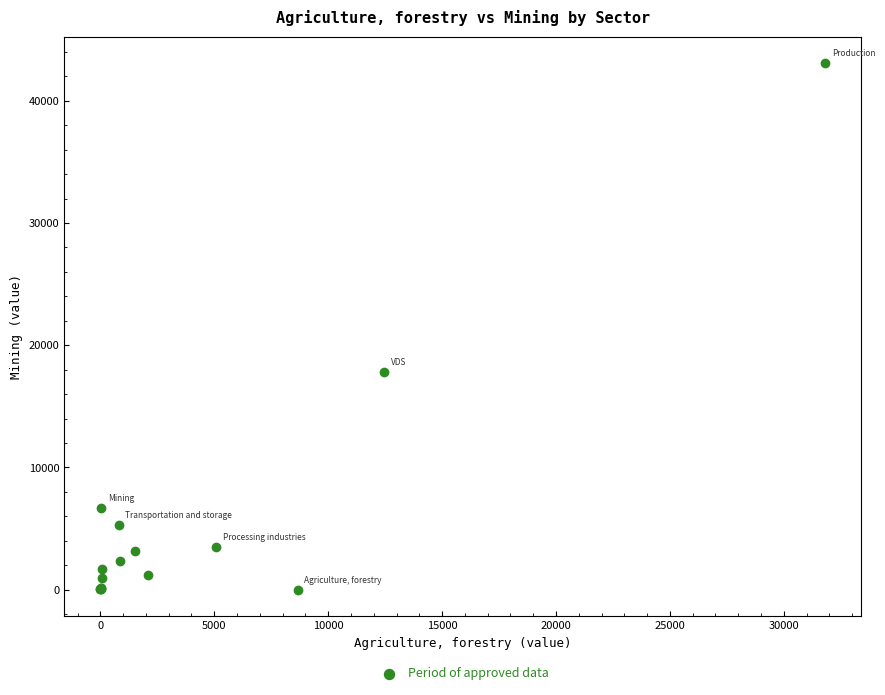

What Y value in the scatter plot is closest to 21546?

17823.5